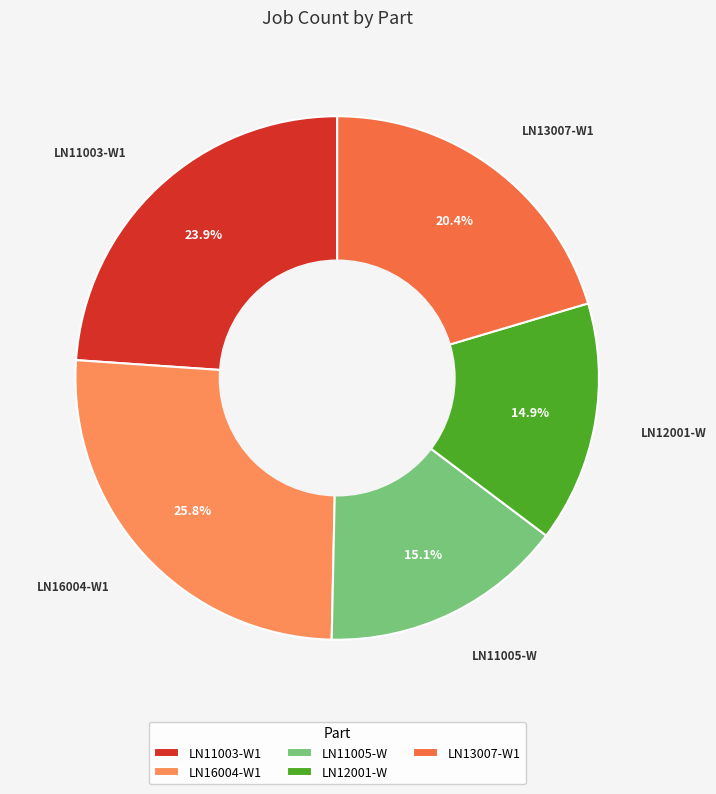

Which slice is the largest?

LN16004-W1